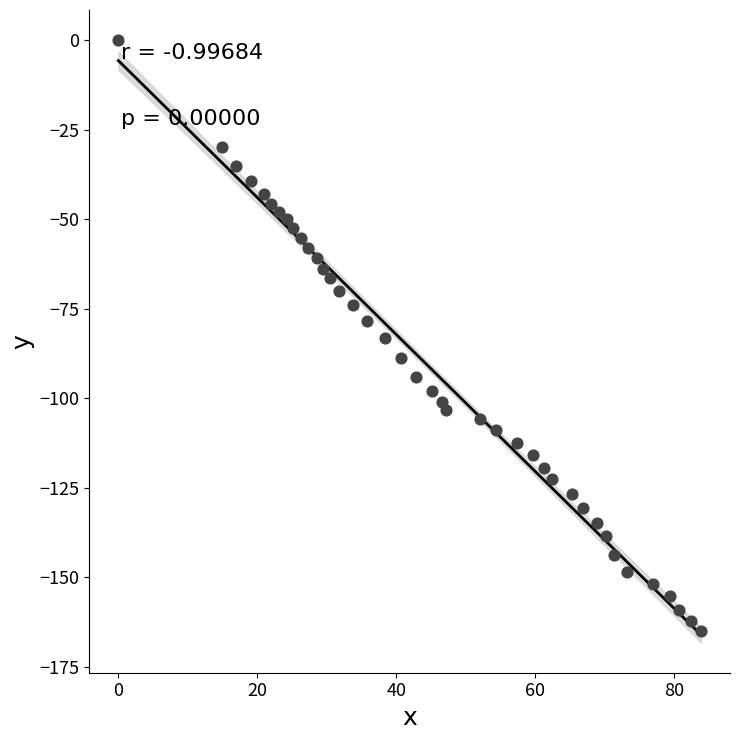

What is the range of Y values (max minus min)?

165.2